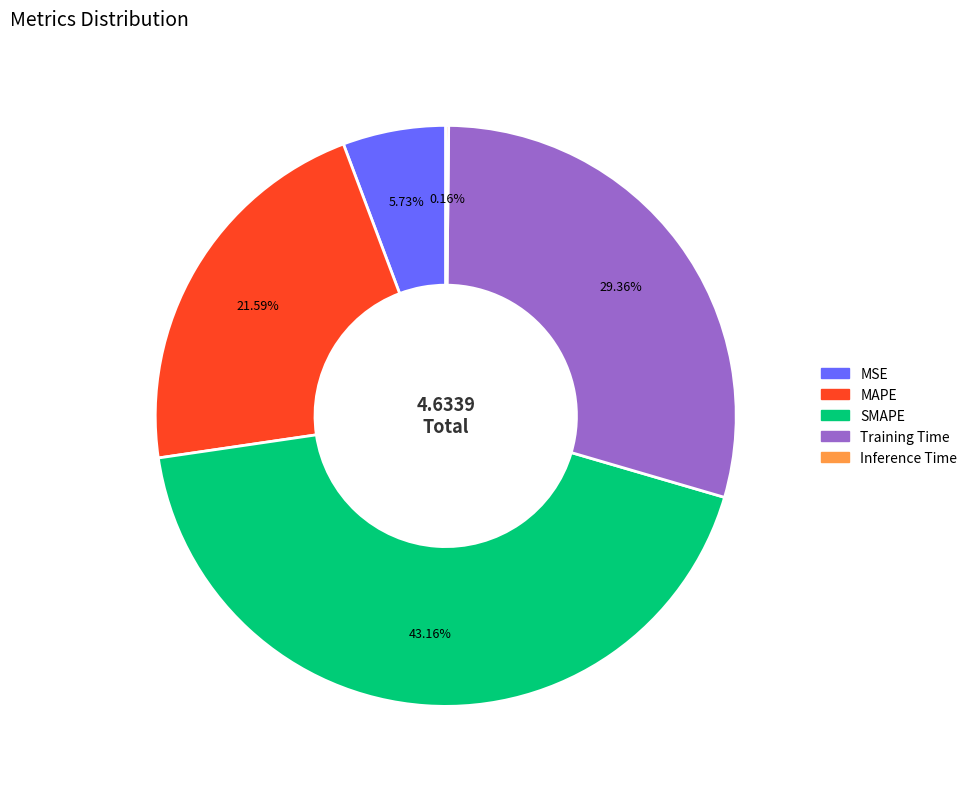

Between MAPE and Training Time, which is larger?

Training Time